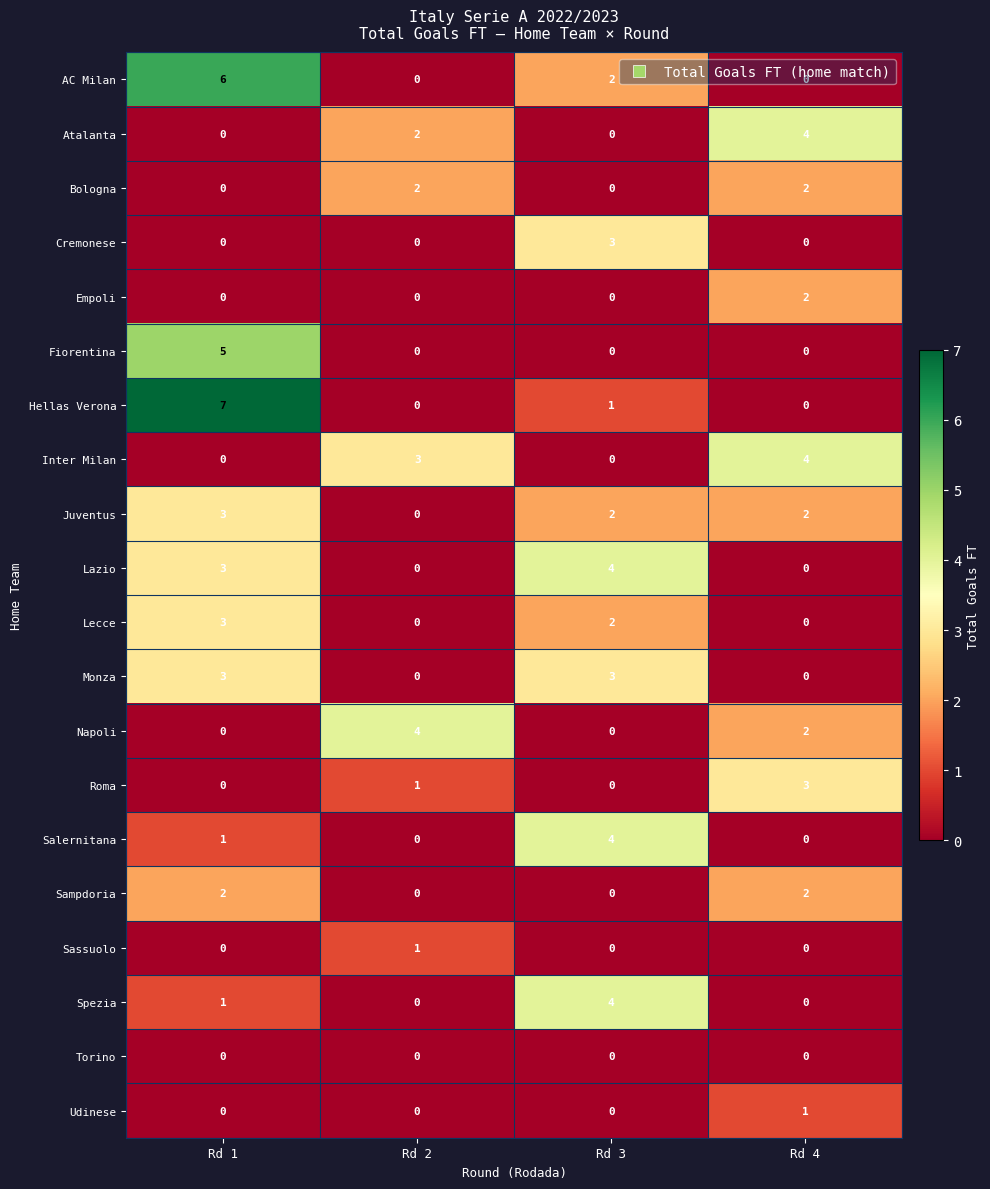

What is the greatest value displayed?

7